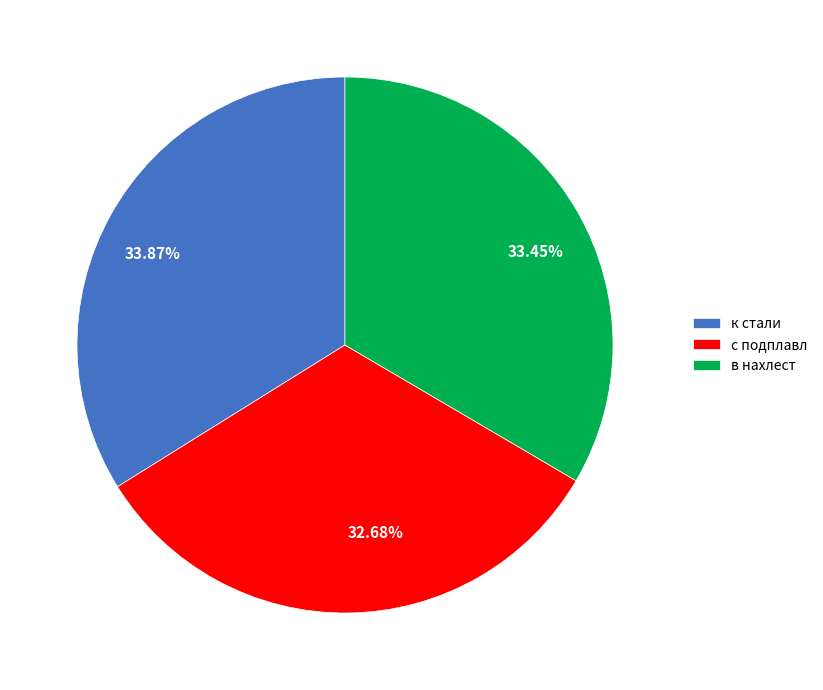

The в нахлест slice represents 24% of the pie. True or false?

False